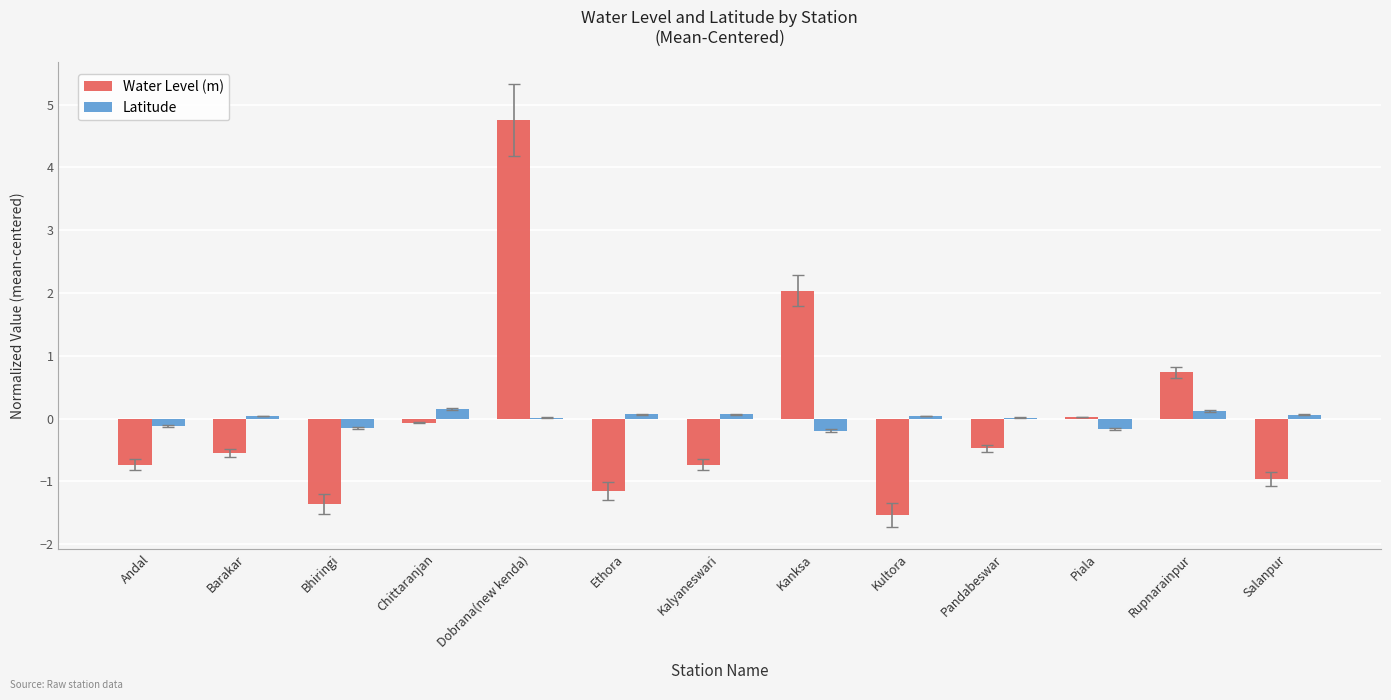

Count the number of data series in this chart.

2